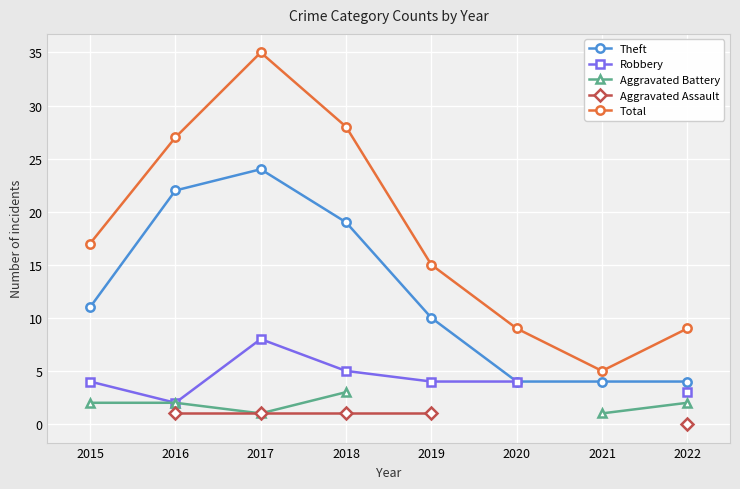

True or false: Aggravated Assault and Total cross at least once.

False